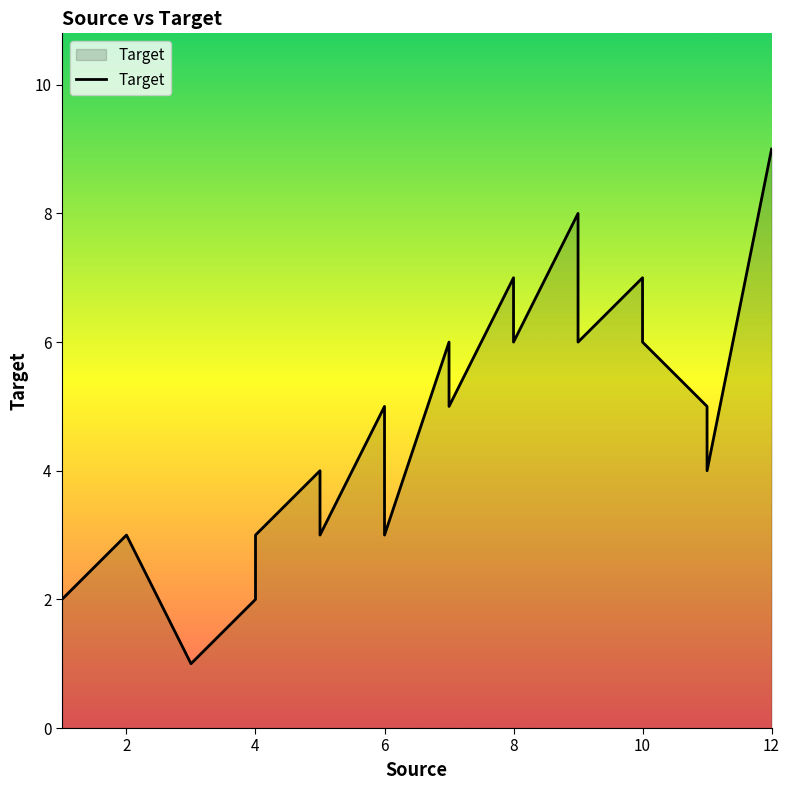

True or false: there are more than 2 points higher than both neighbors.

True